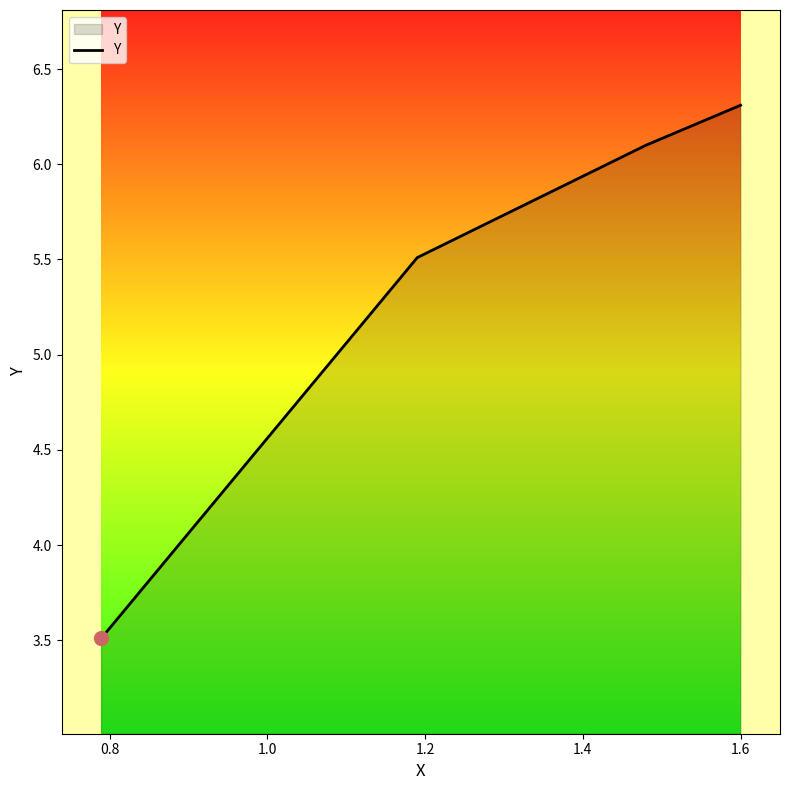

What is the difference between the second highest and second lowest values?

0.6